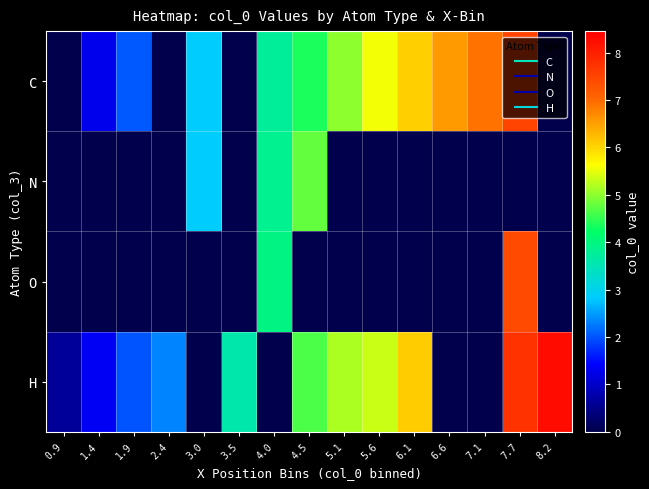

At how many categories does at least one series exceed 2?

13